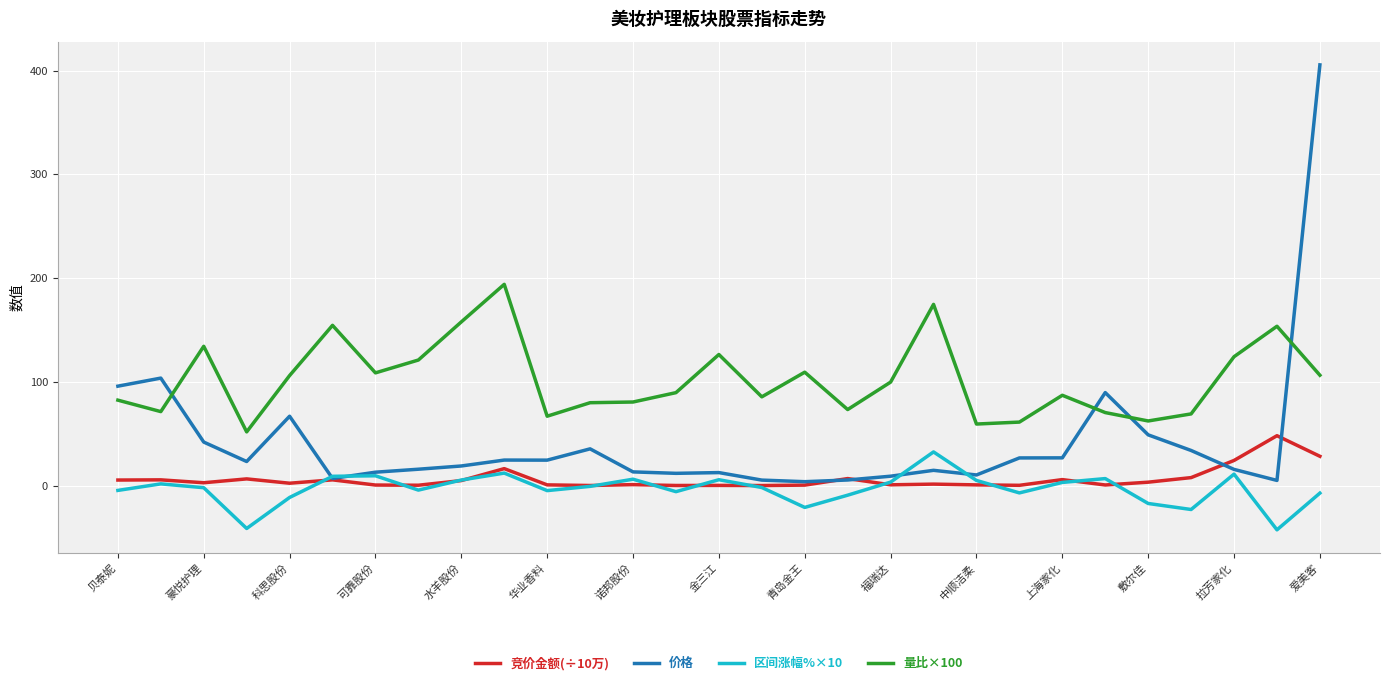

True or false: 价格 and 量比×100 intersect in this chart.

True